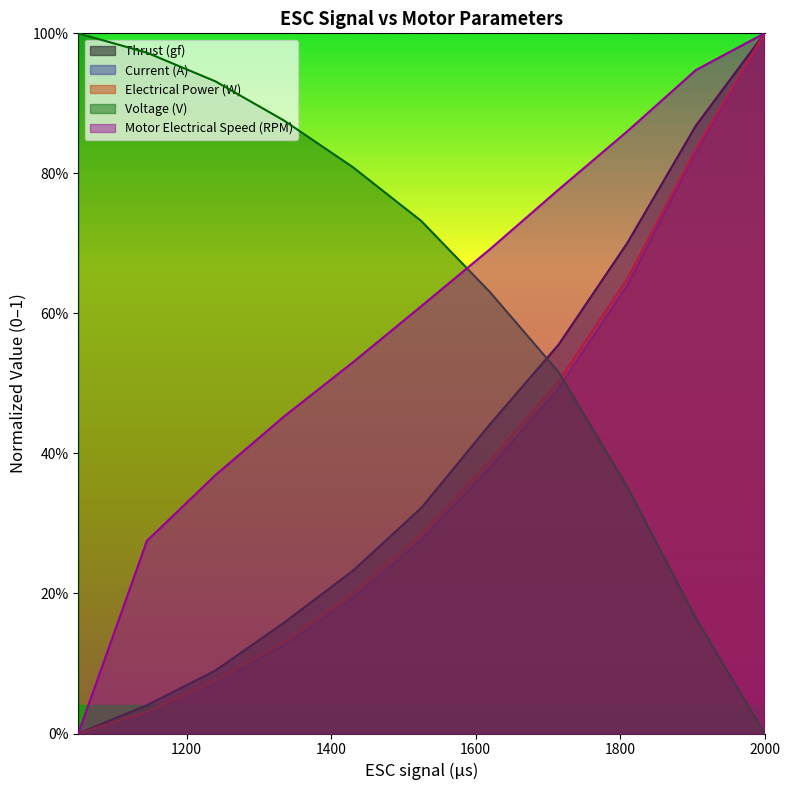

Reading left to right, transcribe all the data shown in this chart.

Thrust (gf): 0.0	0.0	0.1	0.2	0.2	0.3	0.4	0.6	0.7	0.9	1.0
Current (A): 0.0	0.0	0.1	0.1	0.2	0.3	0.4	0.5	0.6	0.8	1.0
Electrical Power (W): 0.0	0.0	0.1	0.1	0.2	0.3	0.4	0.5	0.6	0.8	1.0
Voltage (V): 1.0	1.0	0.9	0.9	0.8	0.7	0.6	0.5	0.4	0.2	0.0
Motor Electrical Speed (RPM): 0.0	0.3	0.4	0.5	0.5	0.6	0.7	0.8	0.9	0.9	1.0